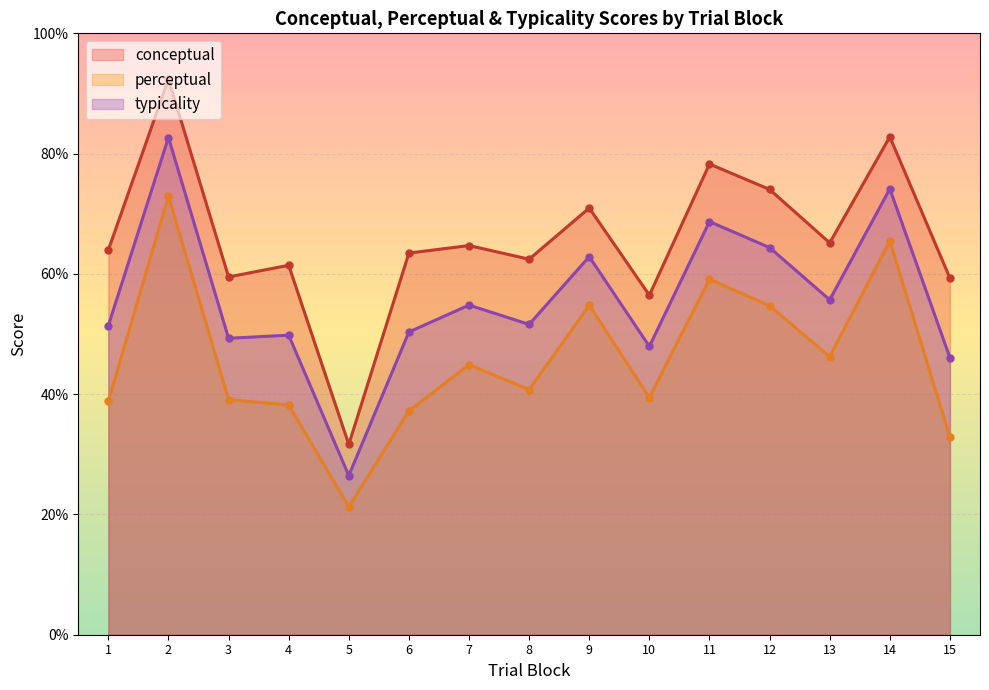

At which label does conceptual first exceed 63?

1